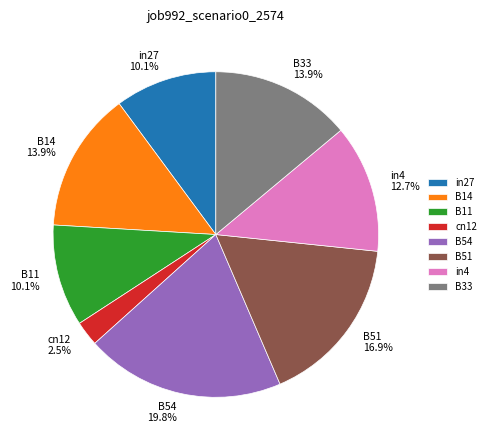

The in27 slice represents 10% of the pie. True or false?

True